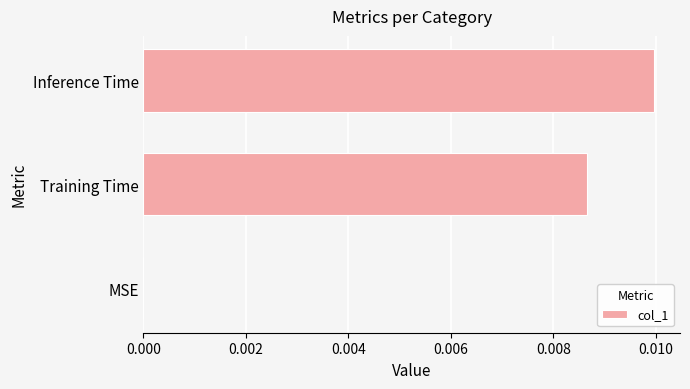

The chart shows a value of 0.0 at MSE. True or false?

True